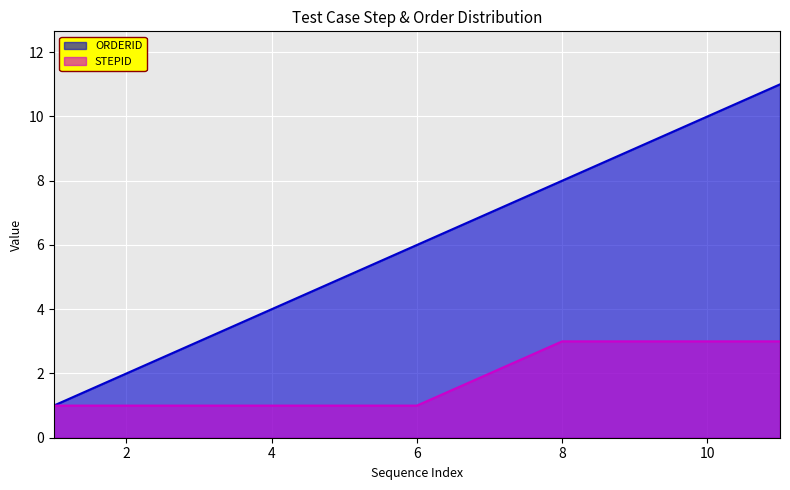

How many distinct data groups are displayed?

2